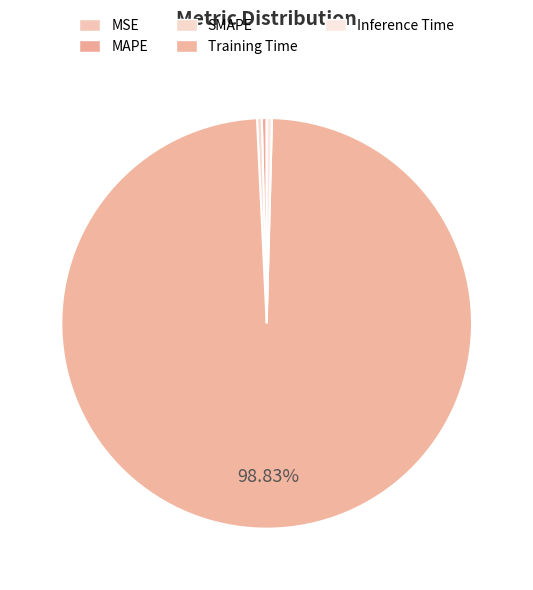

To the nearest percent, what is the average slice percentage?

20%